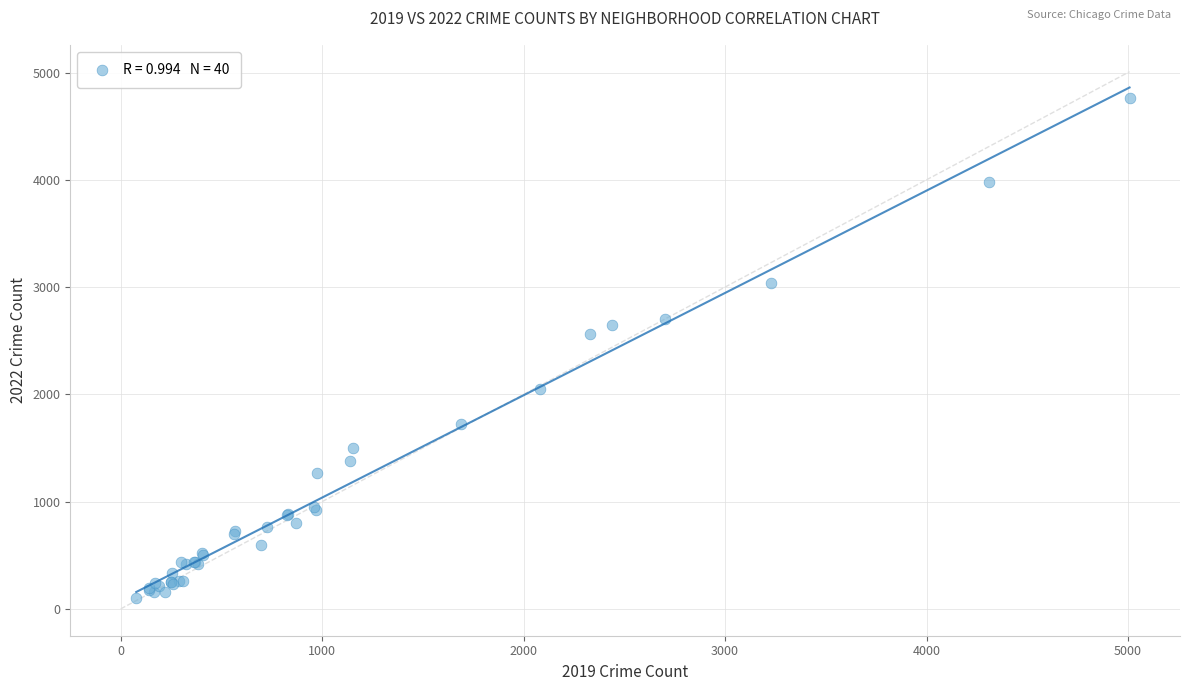

What Y value in the scatter plot is closest to 2430?

2566